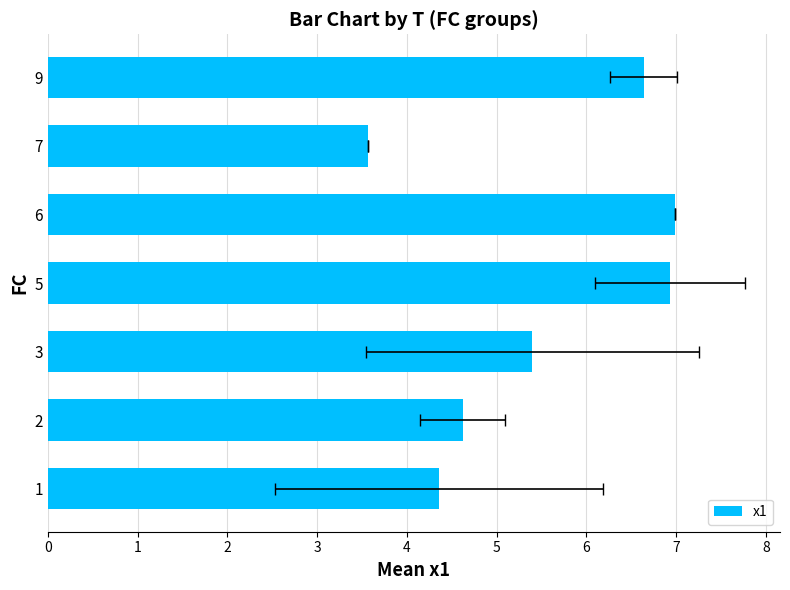

How many data points does each series have?

7